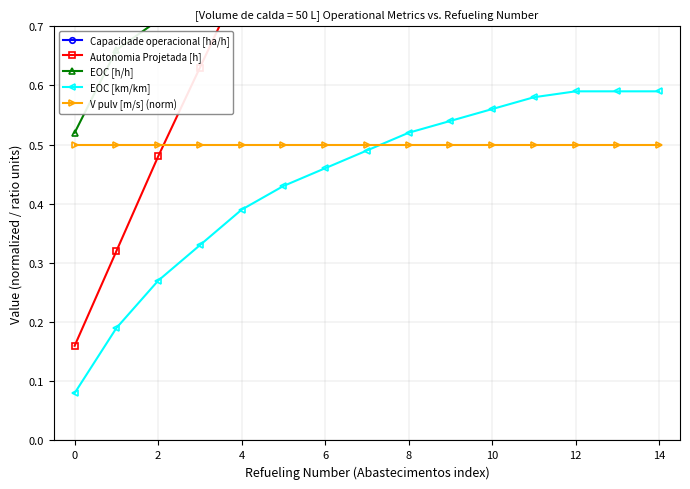

True or false: EOC [km/km] has more than 2 points higher than both neighbors.

False